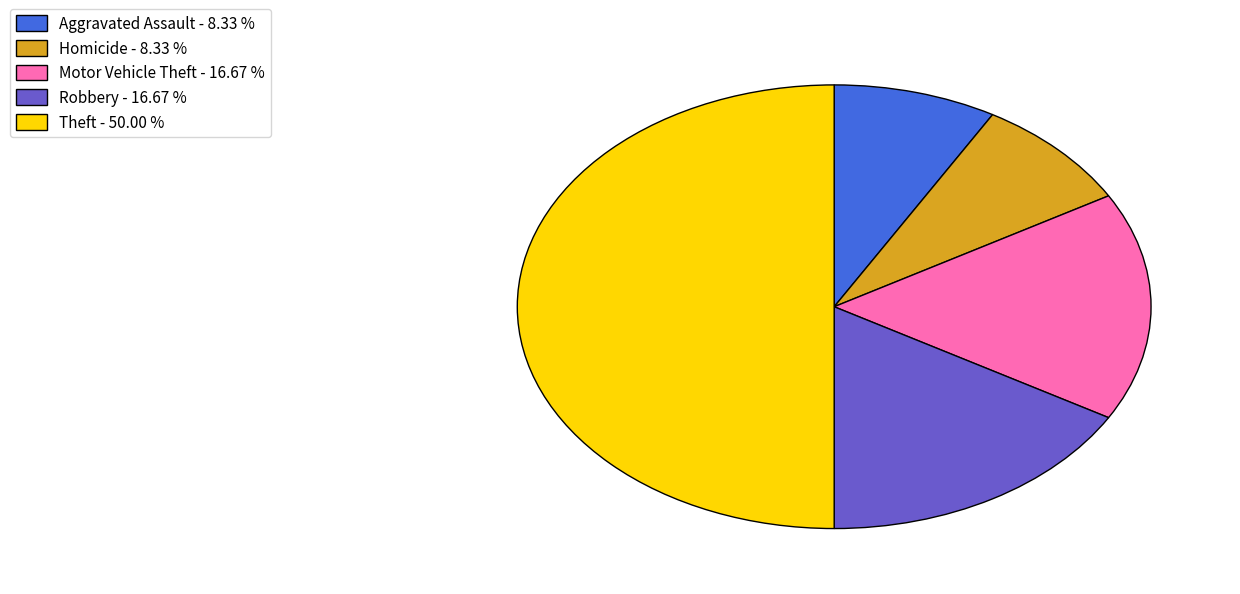

Which has a higher value, Motor Vehicle Theft - 16.67 % or Theft - 50.00 %?

Theft - 50.00 %